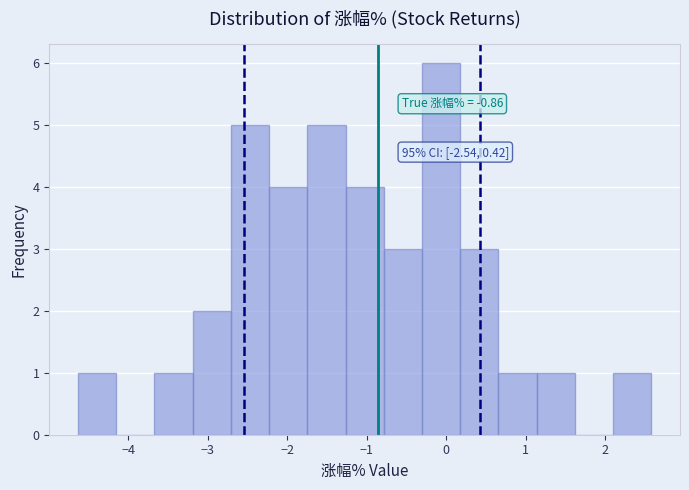

Over which range of the x-axis is the bar tallest?

-0.3 to 0.2